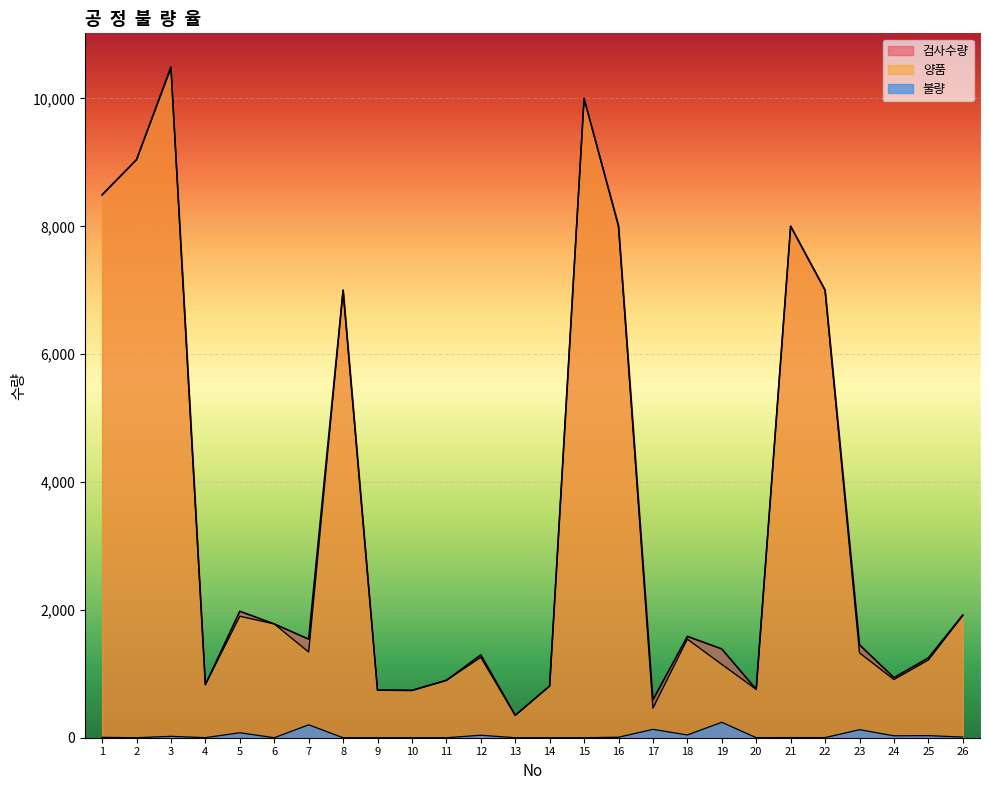

At which label does 검사수량 reach its peak?

3